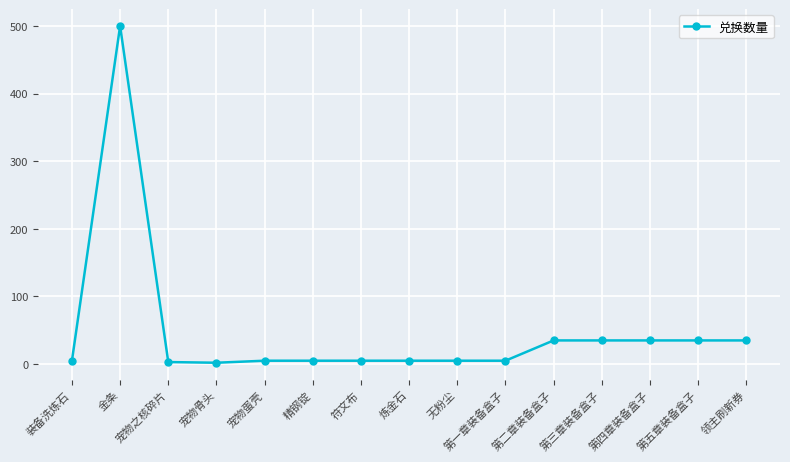

Where is the first local maximum?

金条